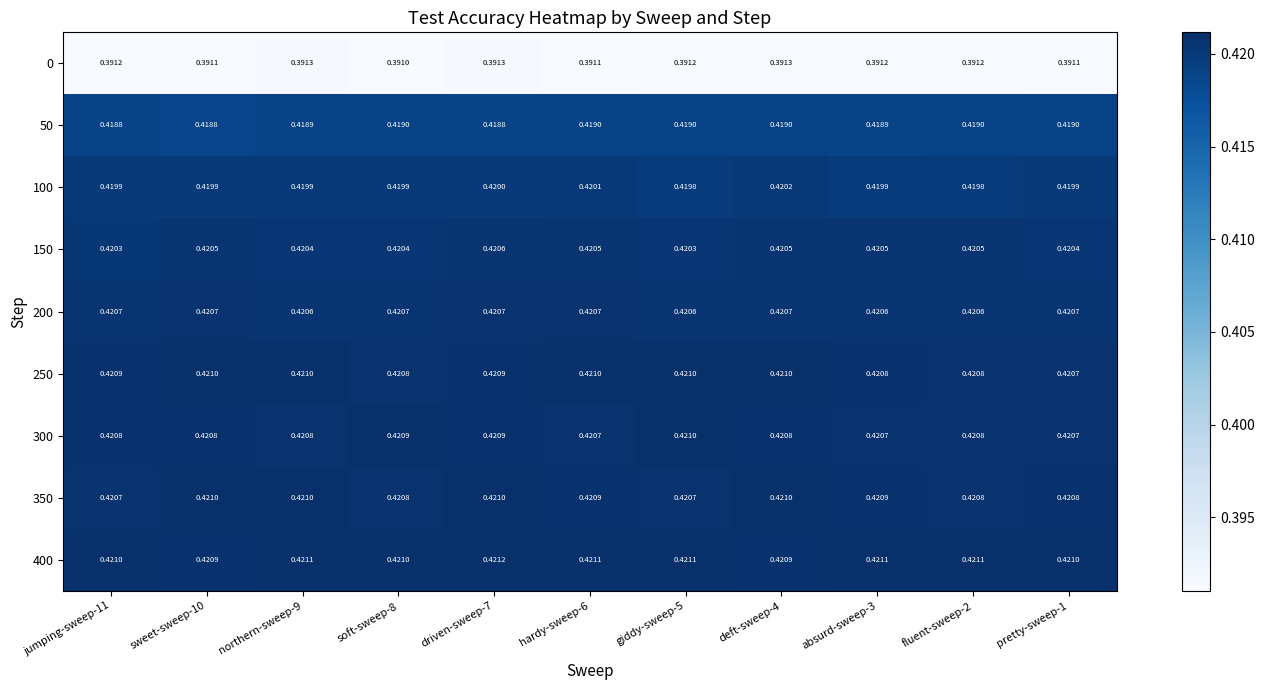

Is the value of 350 at pretty-sweep-1 greater than the value of 100 at hardy-sweep-6?

Yes